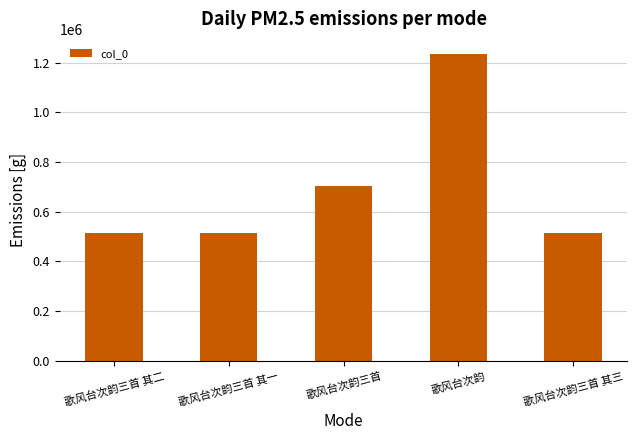

What is the change in value from 歌风台次韵三首 其二 to 歌风台次韵三首 其一?

-1